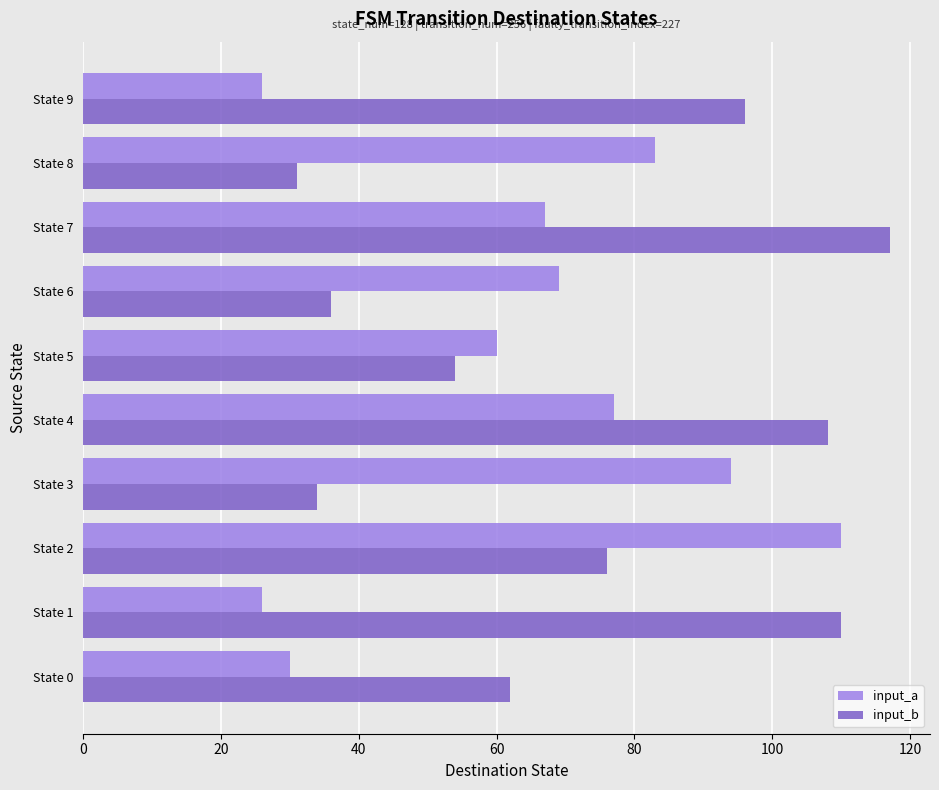

Rank the series by their maximum value, from highest to lowest.

input_b, input_a